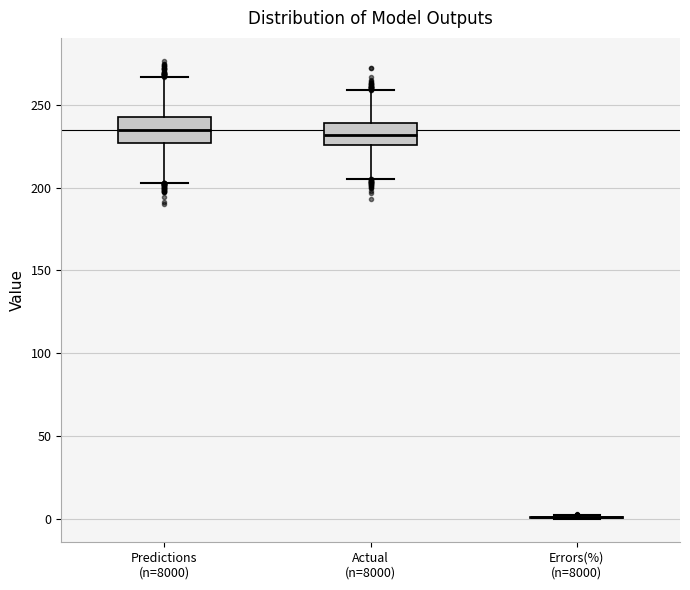

Reading left to right, transcribe this box plot: for each box, give where its median line is, the range the box spans, and where its two whiskers end, as read against the y-axis. The values are not printed on the chart, so give them approximately, as read against the axis.

Predictions (n=8000): median 235, box 225 to 245, whiskers 205 to 265
Actual (n=8000): median 230, box 225 to 240, whiskers 205 to 260
Errors(%) (n=8000): box collapsed to a line at 0, whiskers 0 to 5